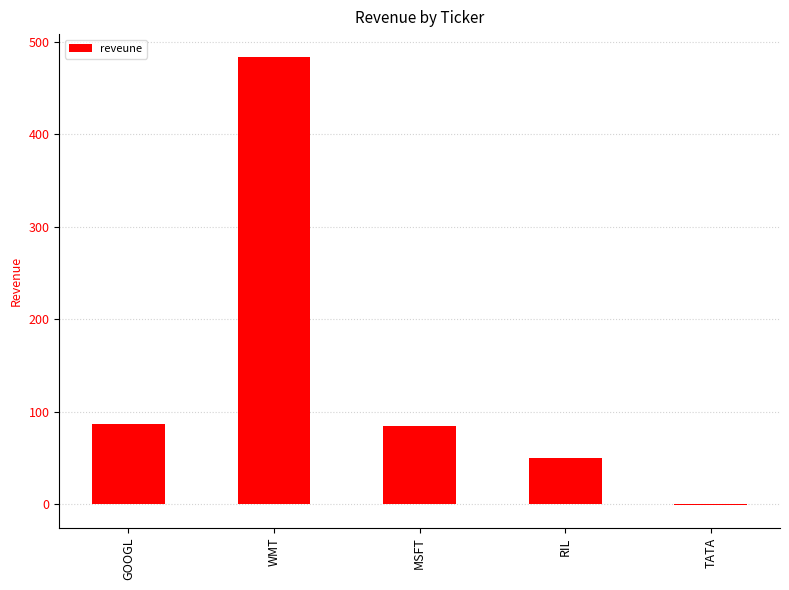

What is the approximate value at TATA?

-1